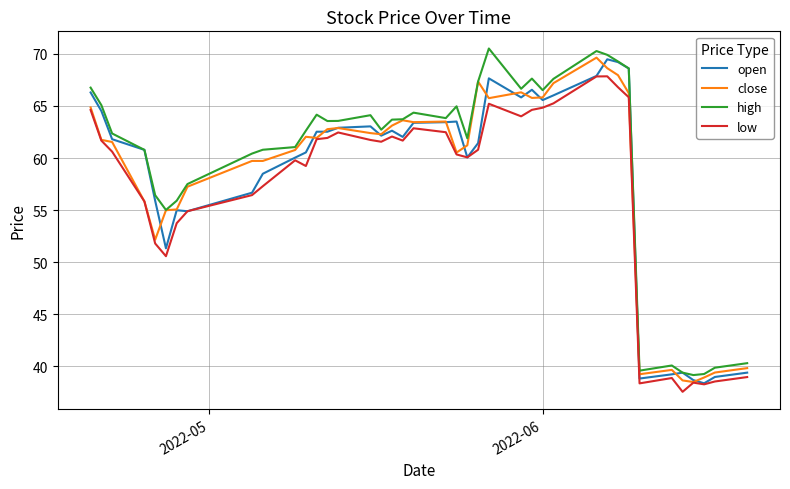

What are all the series names shown in the legend?

open, close, high, low